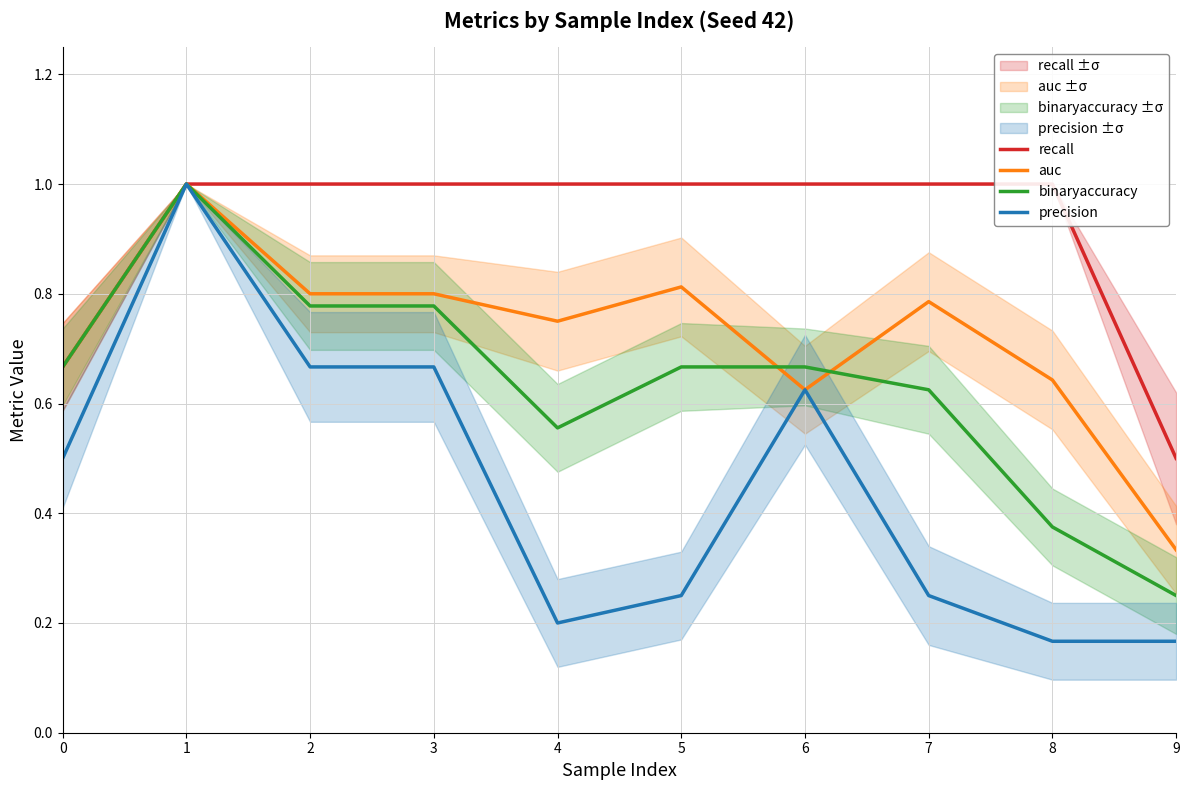

What is the lowest value of the auc series?

0.3